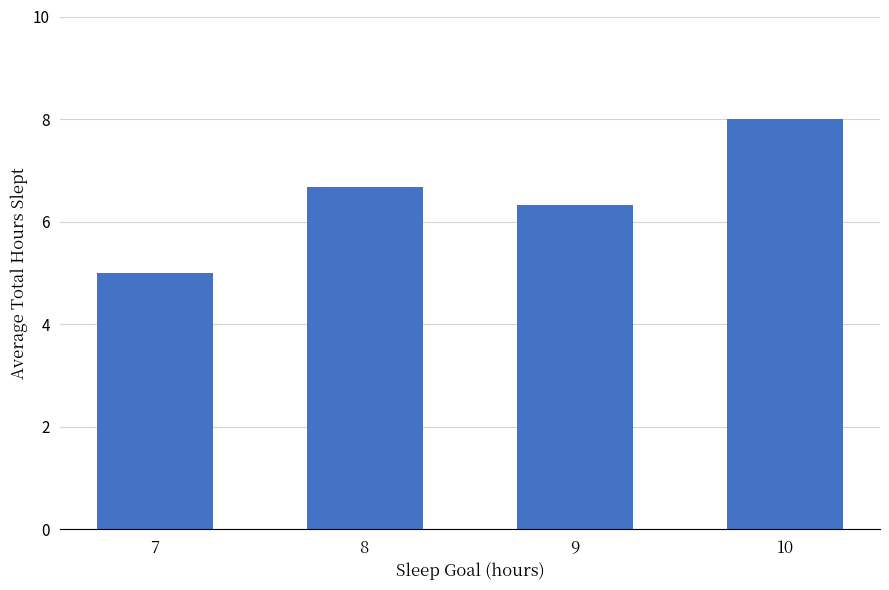

At which label is the value closest to 6?

9